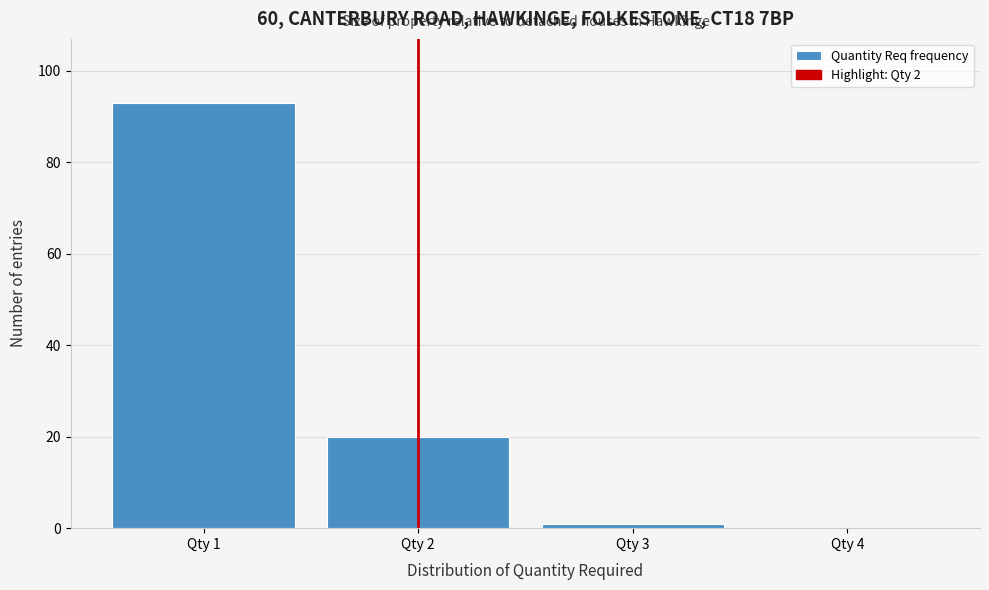

Reading left to right, list every bar in this chart as the range it spans on the x-axis followed by its height. The values are not printed on the chart, so give them approximately, as read against the axis.

0.5 to 1.5: 94
1.5 to 2.5: 20
2.5 to 3.5: under 2
3.5 to 4.5: 0